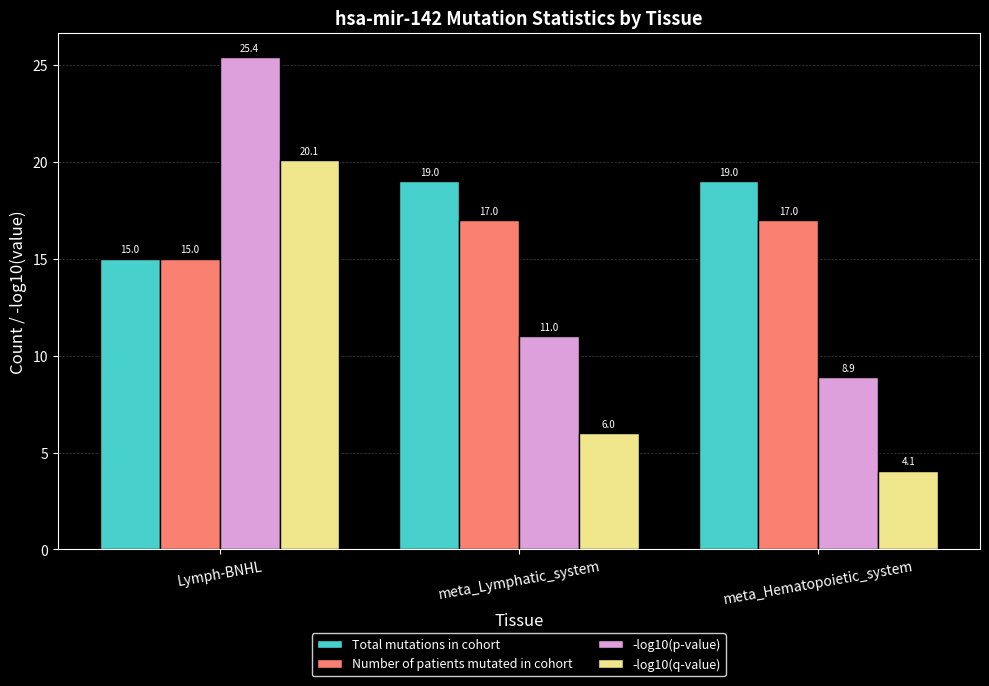

At how many categories does at least one series exceed 17?

3